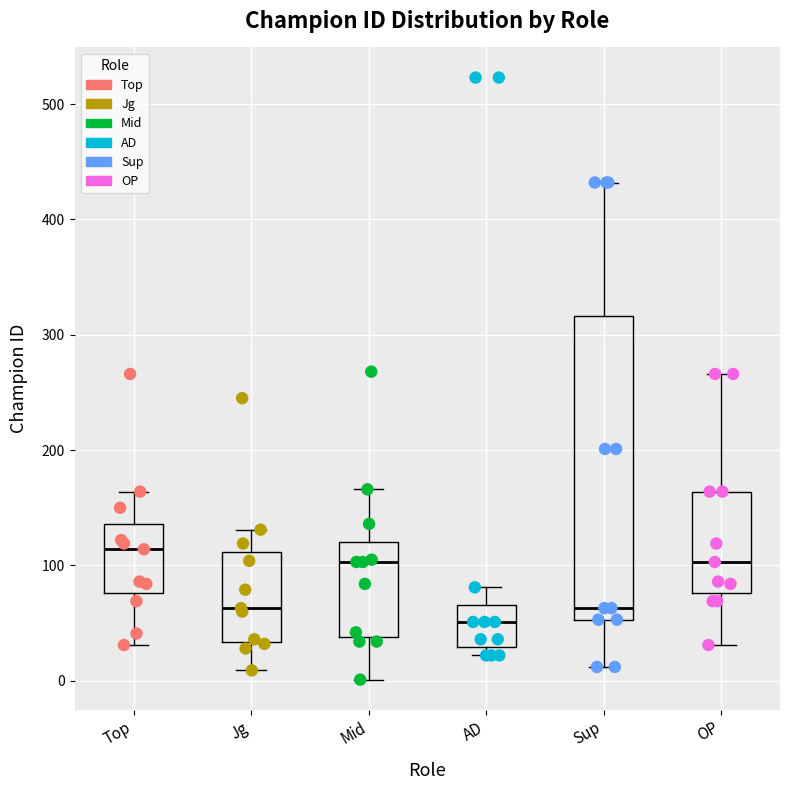

Reading left to right, read every box against the y-axis: the position of its median line, the range the box covers, and the ends of its whiskers. The values are not printed on the chart, so give them approximately, as read against the axis.

Top: median 110, box 80 to 140, whiskers 30 to 160
Jg: median 60, box 30 to 110, whiskers 10 to 130
Mid: median 100, box 40 to 120, whiskers 0 to 170
AD: median 50, box 30 to 70, whiskers 20 to 80
Sup: median 60, box 50 to 320, whiskers 10 to 430
OP: median 100, box 80 to 160, whiskers 30 to 270